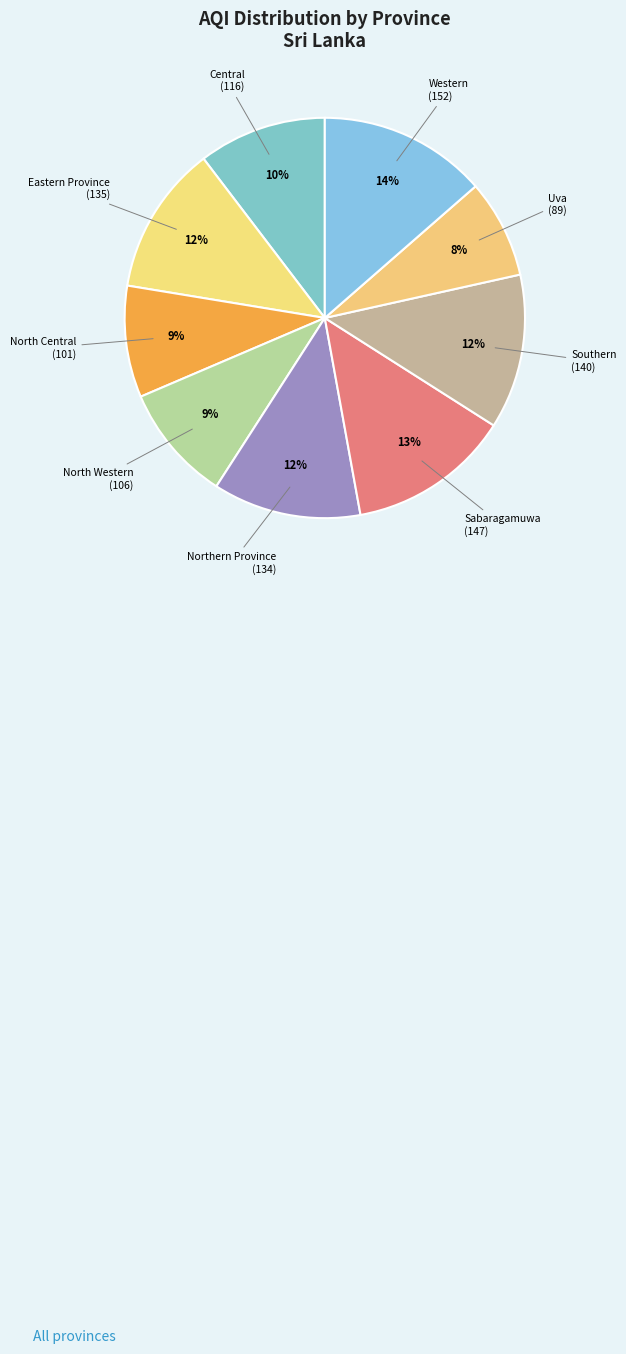

How many slices are in this pie chart?

9